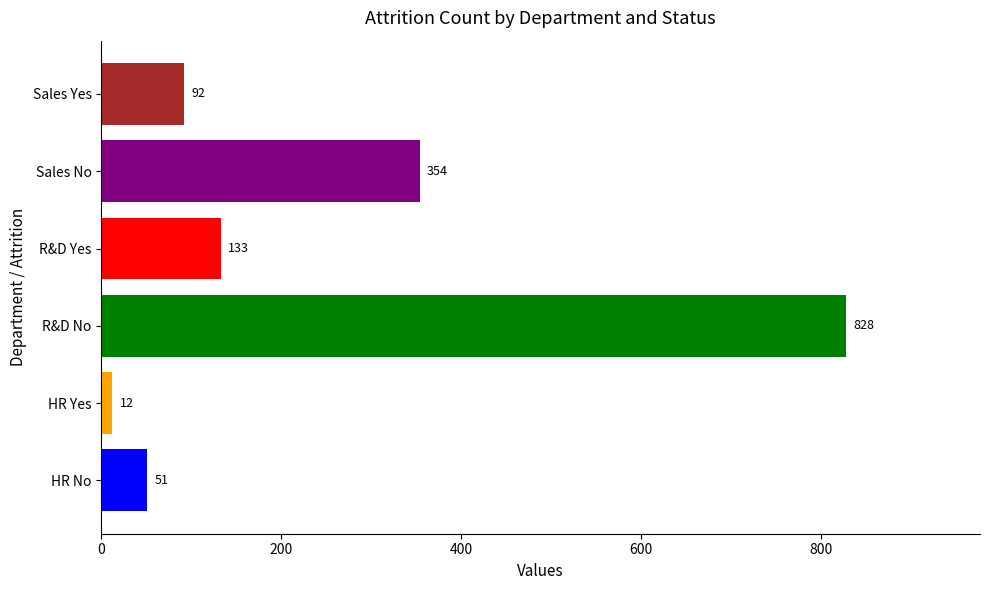

What is the label of the 1st bar from the right?

Sales Yes